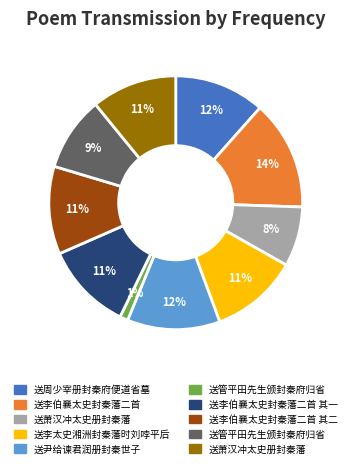

To the nearest percent, what is the difference between the largest and smallest slice percentages?

13%